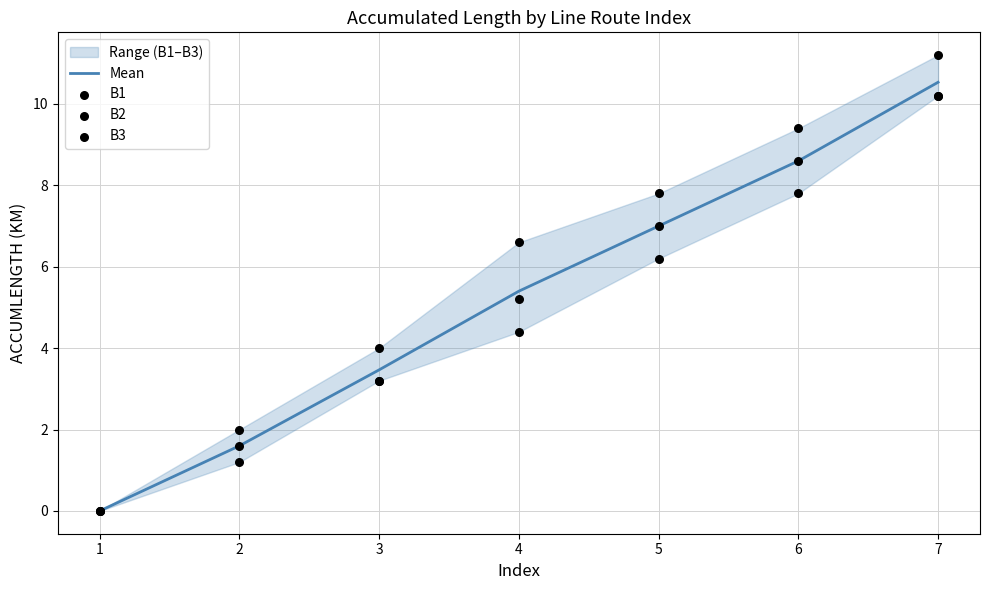

Is the value of B1 at 3 greater than the value of B3 at 1?

Yes